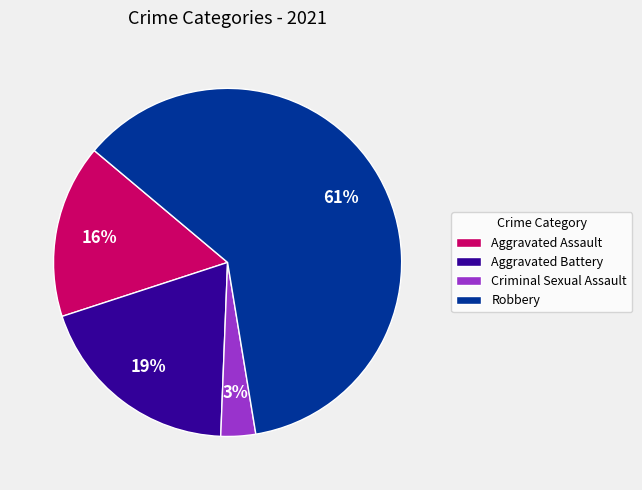

To the nearest percent, what is the average slice percentage?

25%